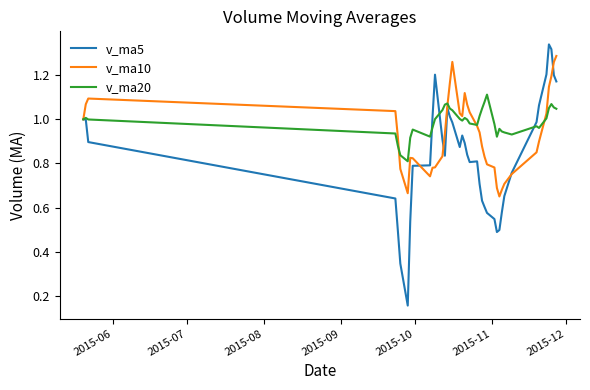

Which series has the largest range (max minus min)?

v_ma5